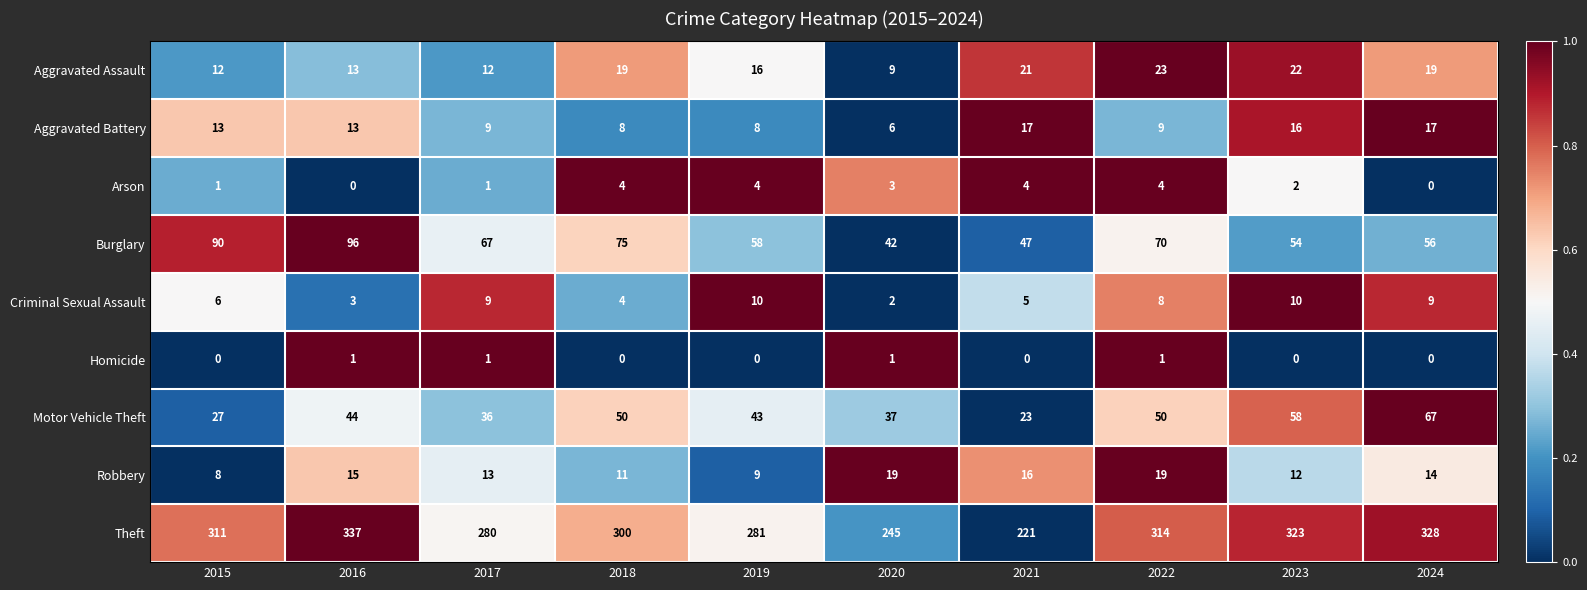

Count the Arson values in the range 1 to 4.

8